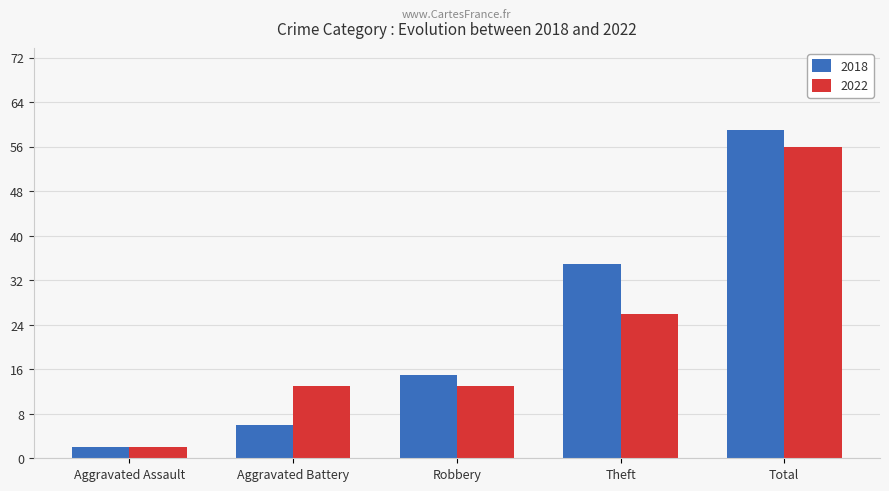

Is the value of 2018 at Aggravated Battery greater than the value of 2022 at Aggravated Battery?

No